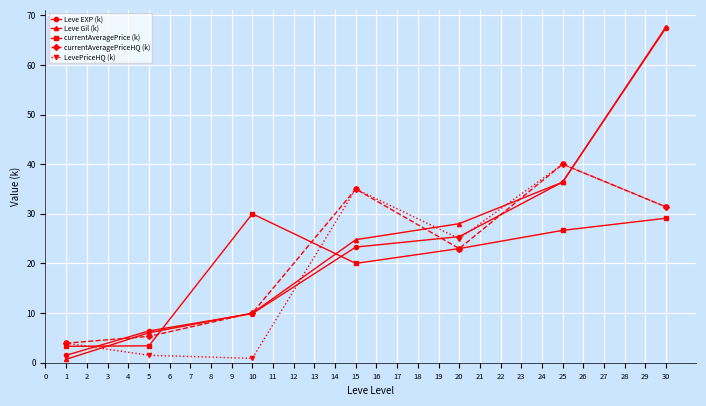

List the labels in order of Leve Gil (k) value, smallest first.

1, 5, 10, 15, 20, 25, 30